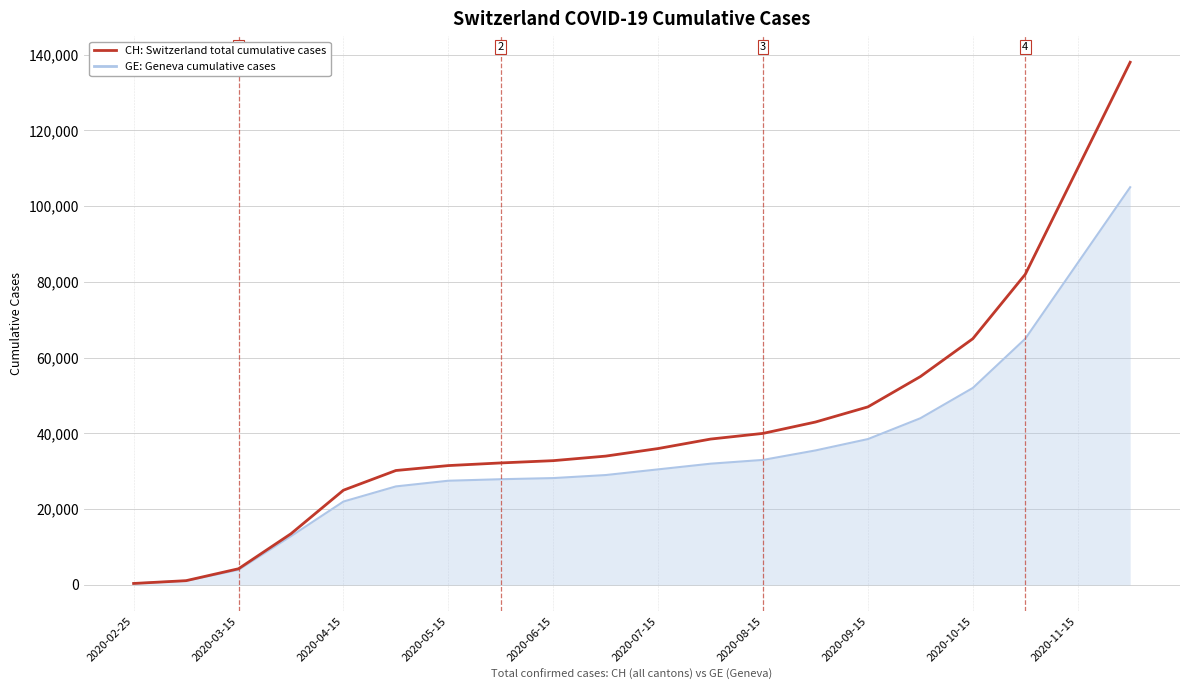

What is the highest value of the GE: Geneva cumulative cases series?

105000